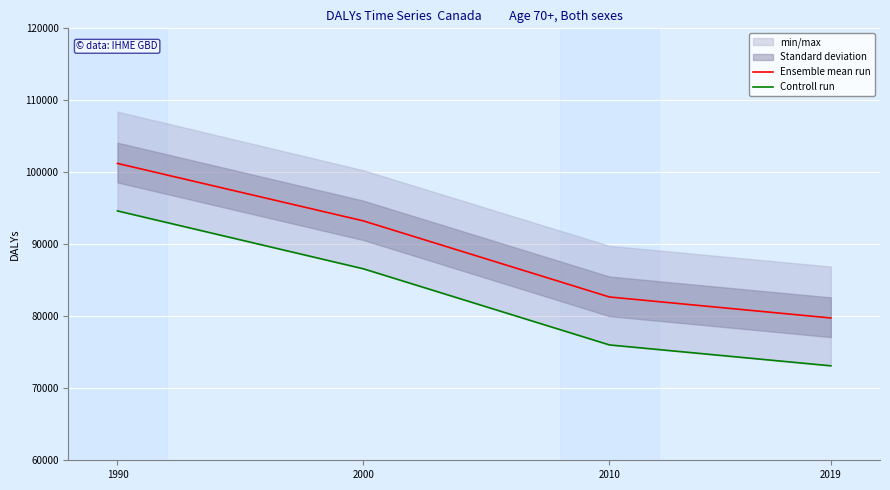

What is the sum of all Controll run values?

330381.1